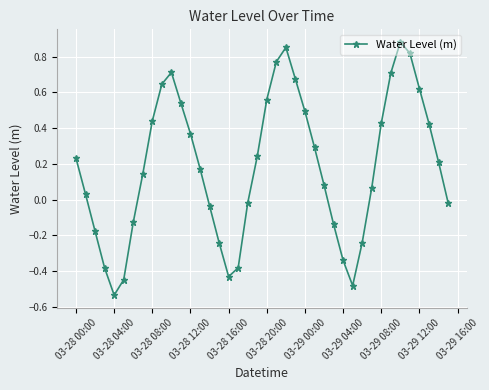

What is the difference between the second highest and second lowest values?

1.3